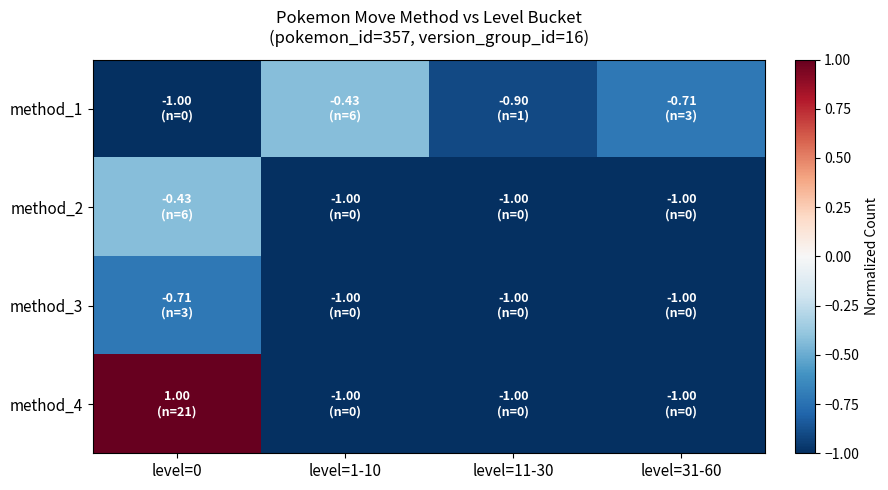

At which category does the chart reach its minimum across all series?

level=0